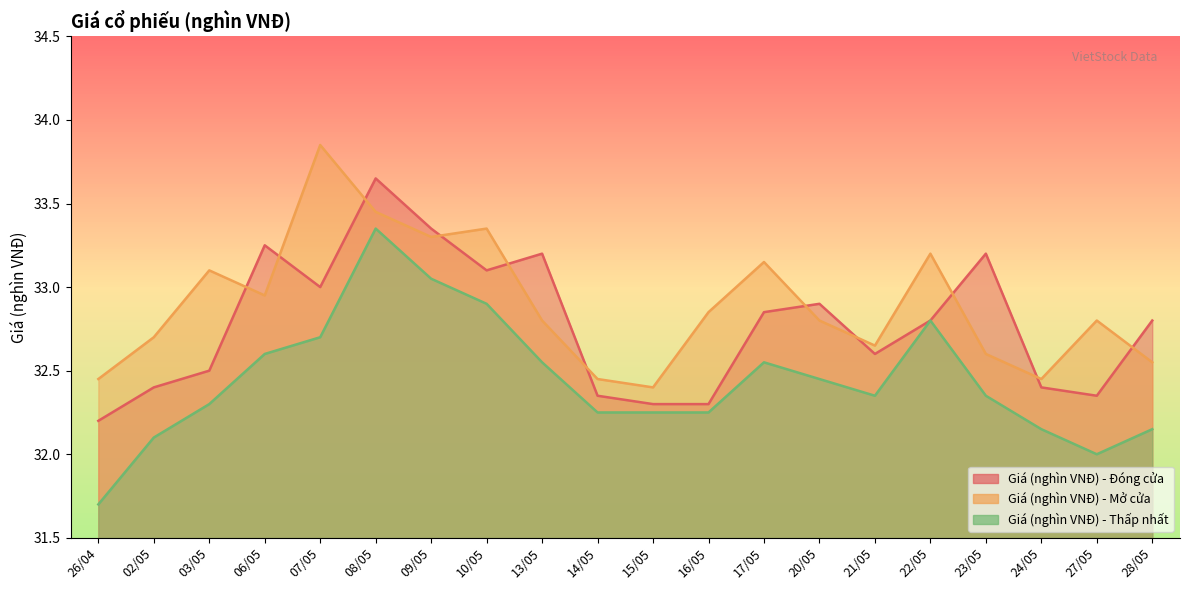

The value of Giá (nghìn VNĐ) - Đóng cửa at 17/05 is 32.9. True or false?

True